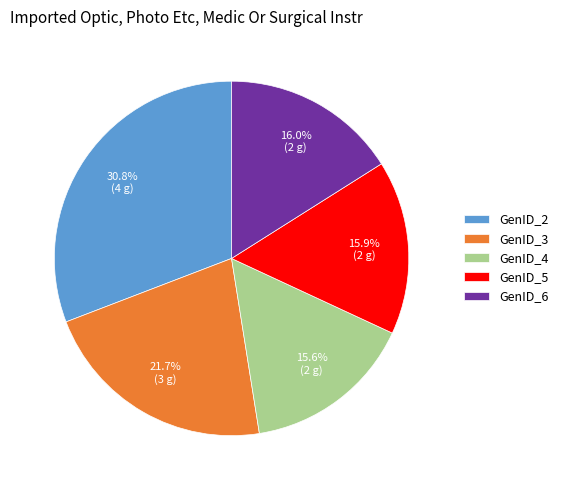

Does GenID_3 represent more than half of the total?

No